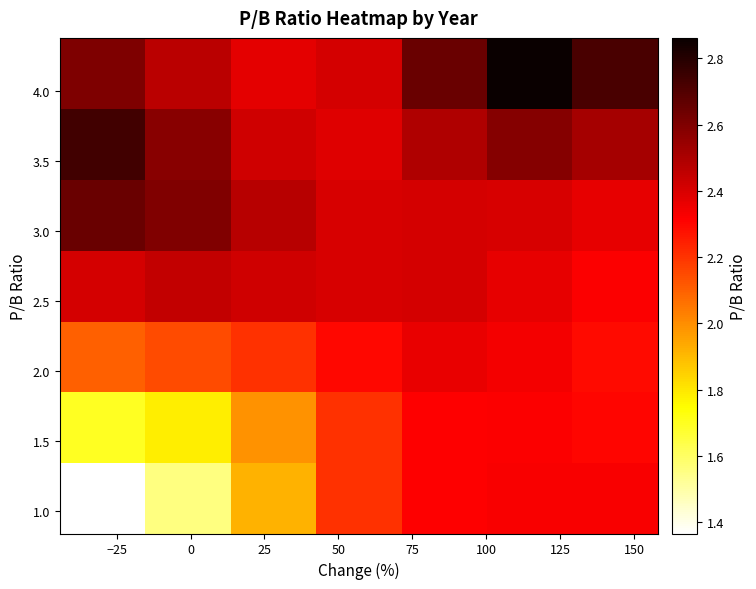

At how many categories does at least one series exceed 2?

7